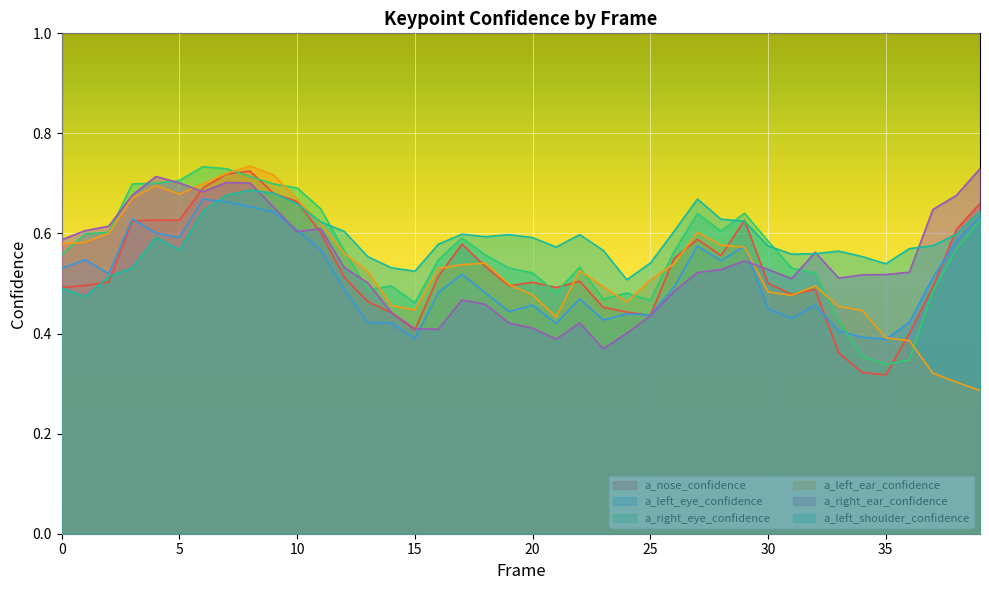

How many times do a_left_shoulder_confidence and a_left_eye_confidence cross each other?

1